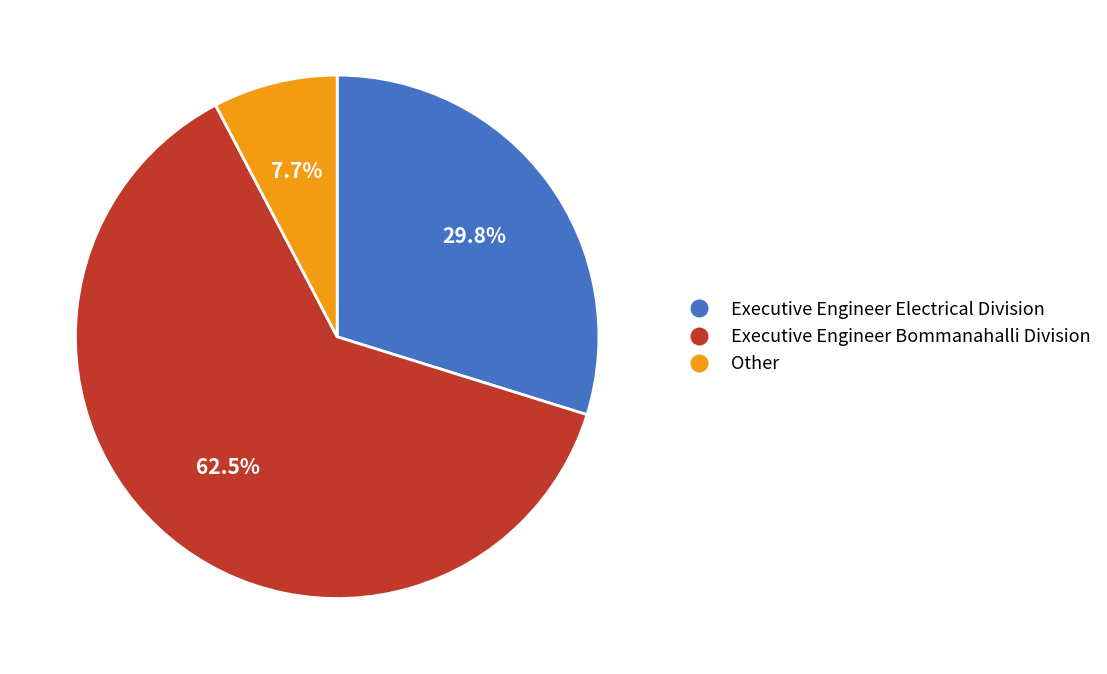

To the nearest percent, what is the difference between the largest and smallest slice percentages?

55%